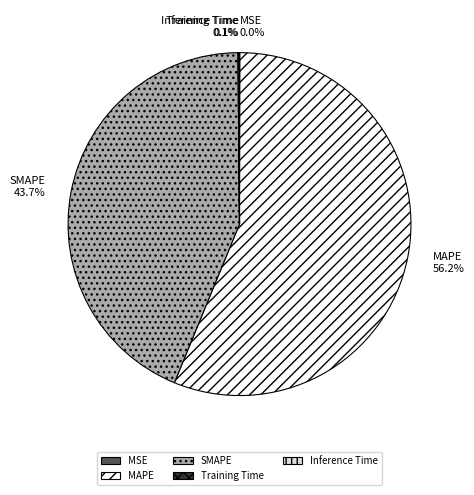

Which category has the biggest portion of the pie?

MAPE